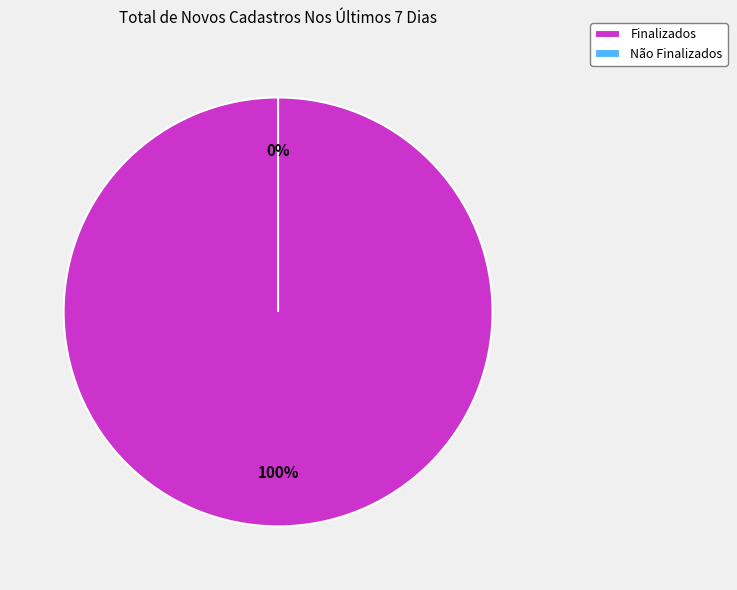

To the nearest percent, what percentage of the pie is Finalizados?

100%